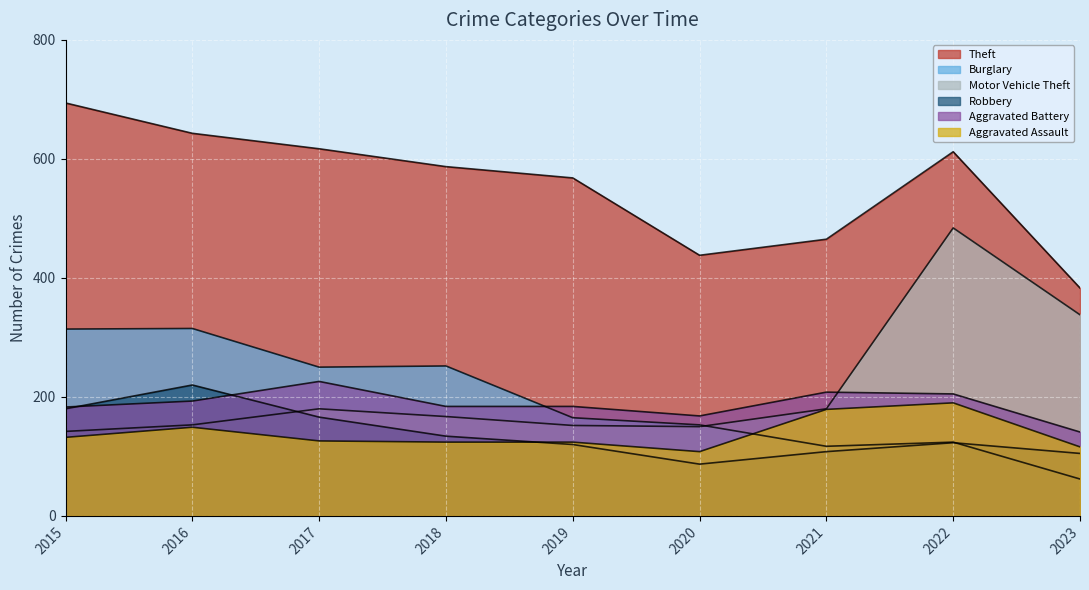

How many times do Burglary and Aggravated Assault cross each other?

1